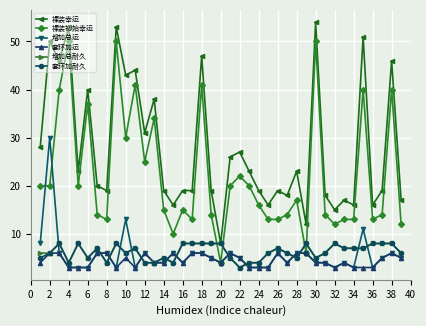

Which series has the largest total across all categories?

裸装幸运